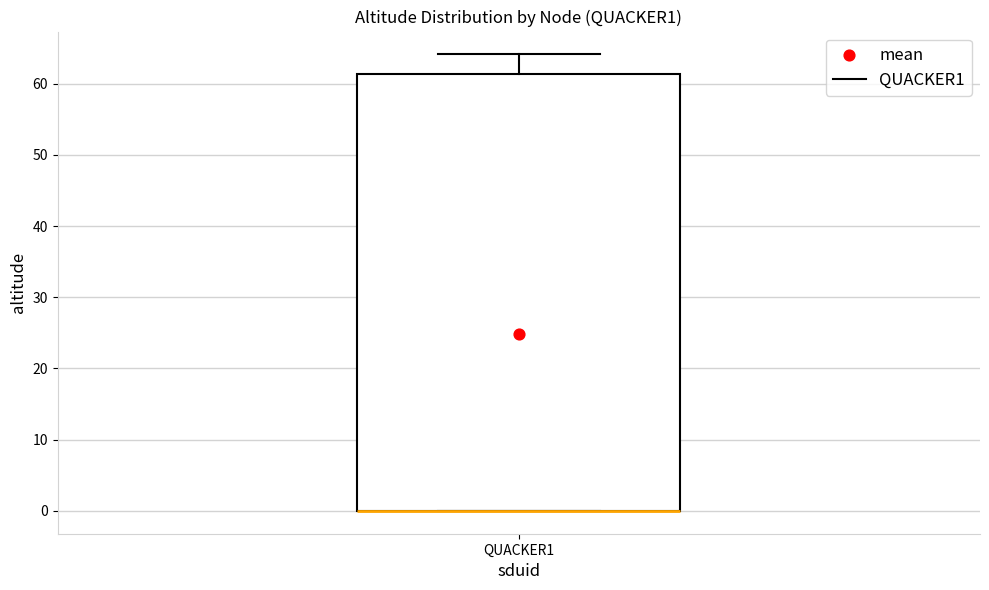

Transcribe this box plot: give where the median line is, the range the box spans, and where the two whiskers end, as read against the y-axis. The values are not printed on the chart, so give them approximately, as read against the axis.

median 0 (drawn on the box's lower edge), box 0 to 61, whiskers 0 to 64